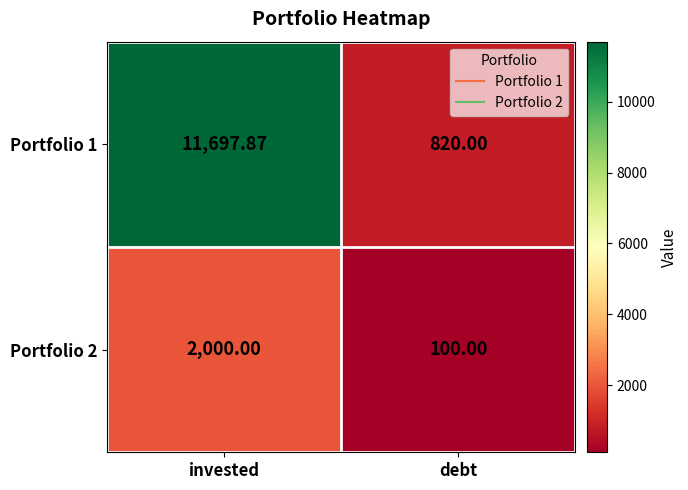

At which label is Portfolio 1 closest to 6258?

debt